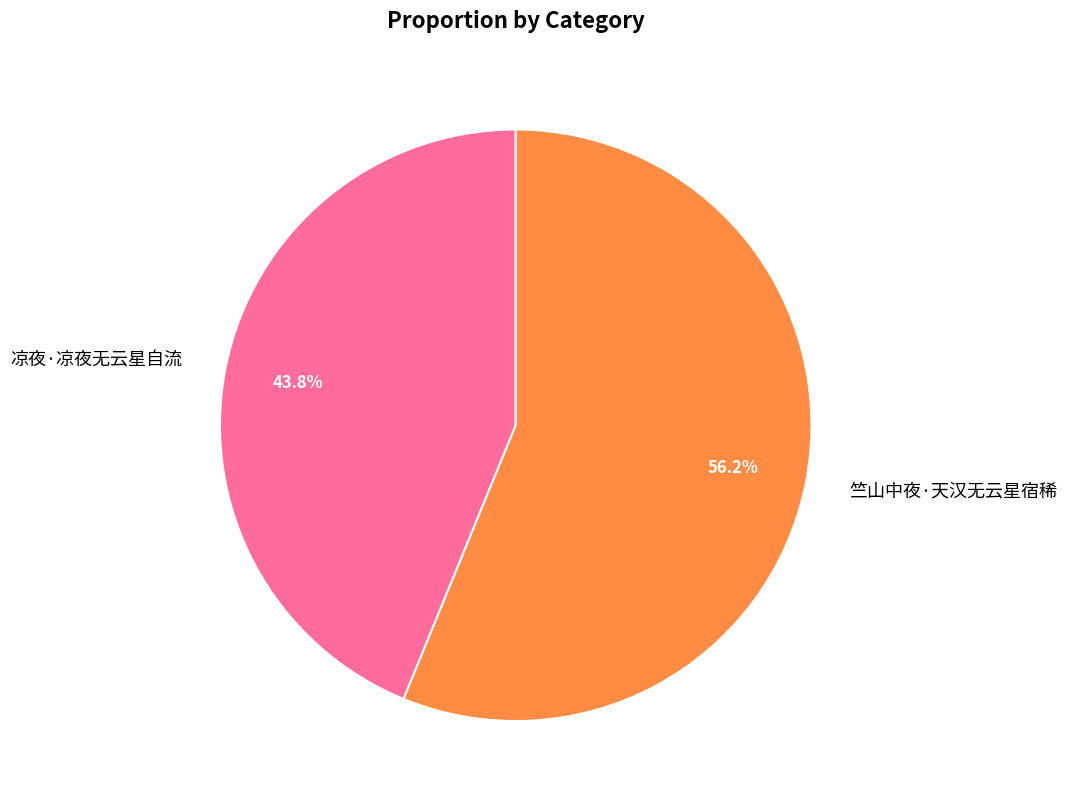

Is the sum of 凉夜·凉夜无云星自流 and 竺山中夜·天汉无云星宿稀 greater than half?

Yes